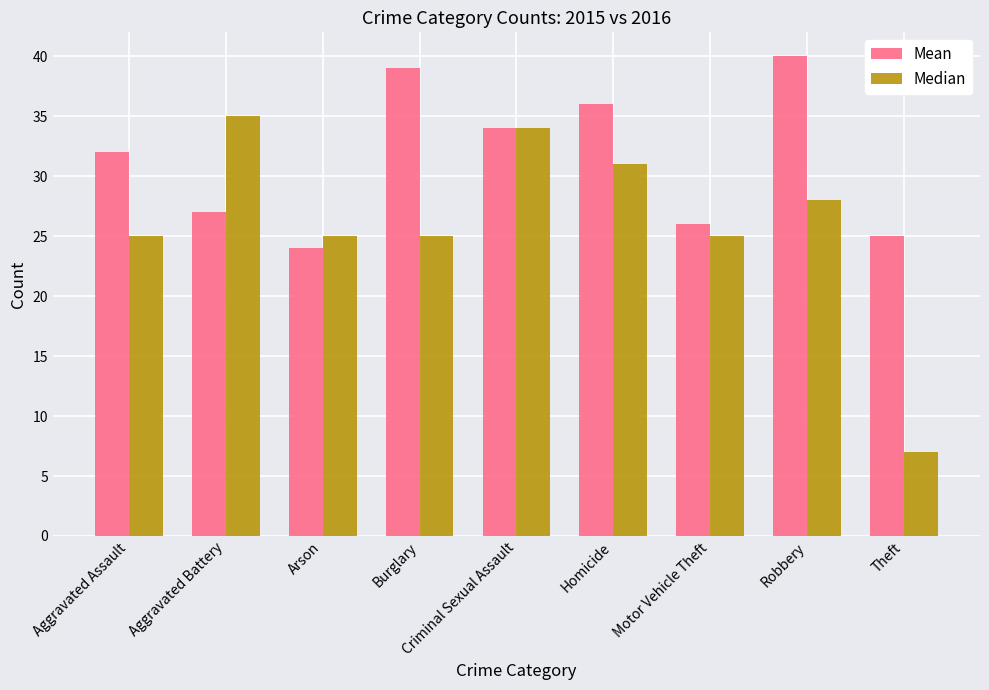

What is the label of the 1st bar from the right?

Theft